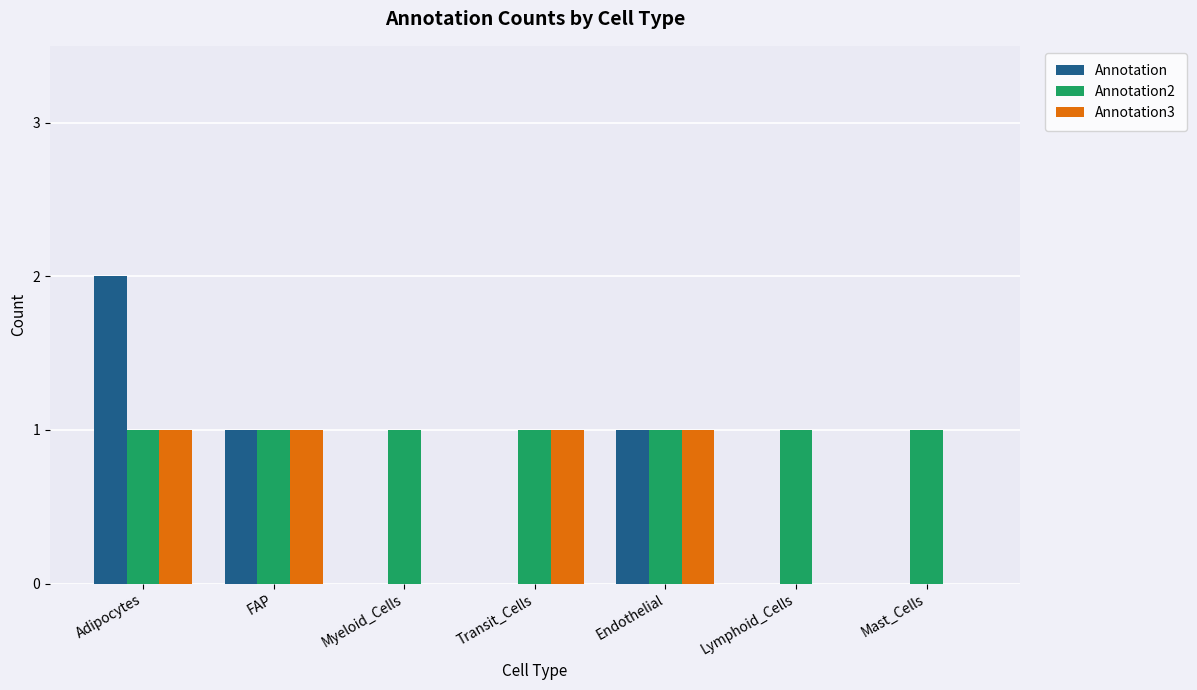

How many groups of bars are there?

7